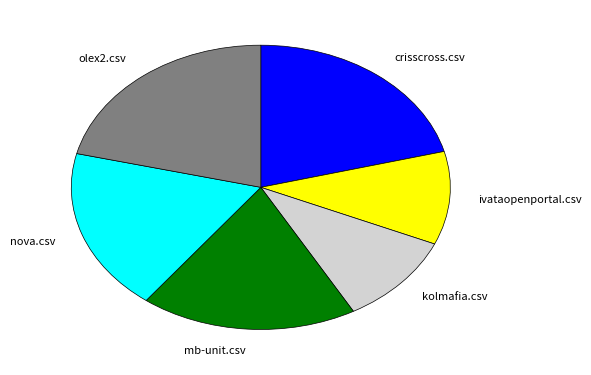

Is it true that ivataopenportal.csv is 11% of the pie?

True